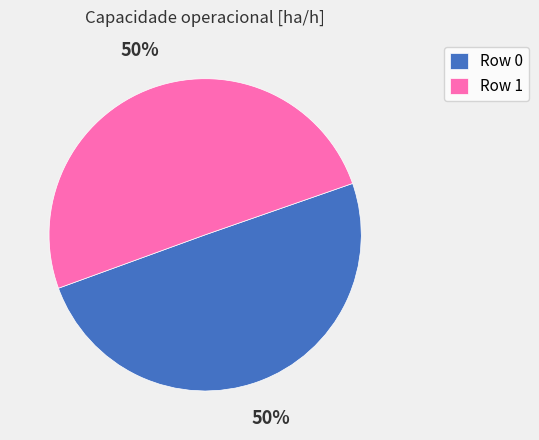

Approximately how many times larger is the value at Row 1 compared to Row 0?

1.0